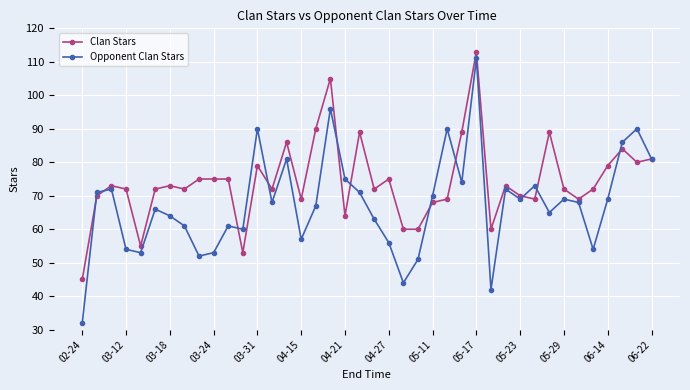

True or false: Opponent Clan Stars and Clan Stars cross at least once.

True